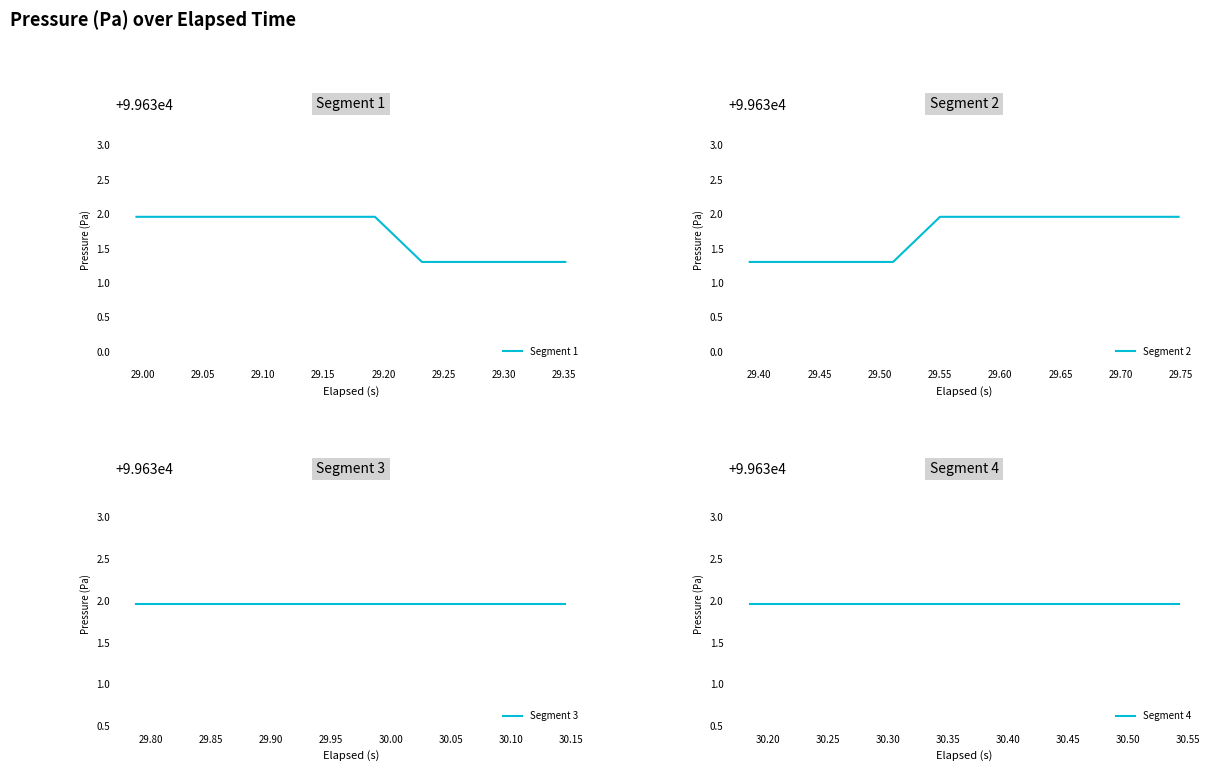

Which series has the largest total across all categories?

Segment 3